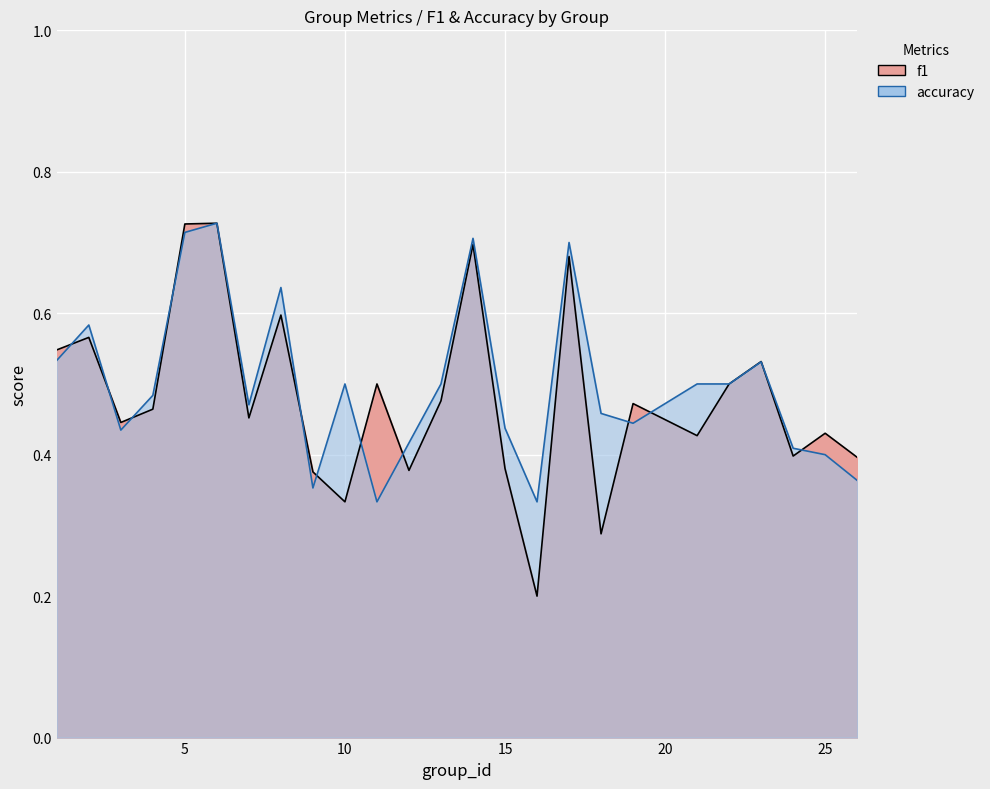

What are all the series names shown in the legend?

f1, accuracy